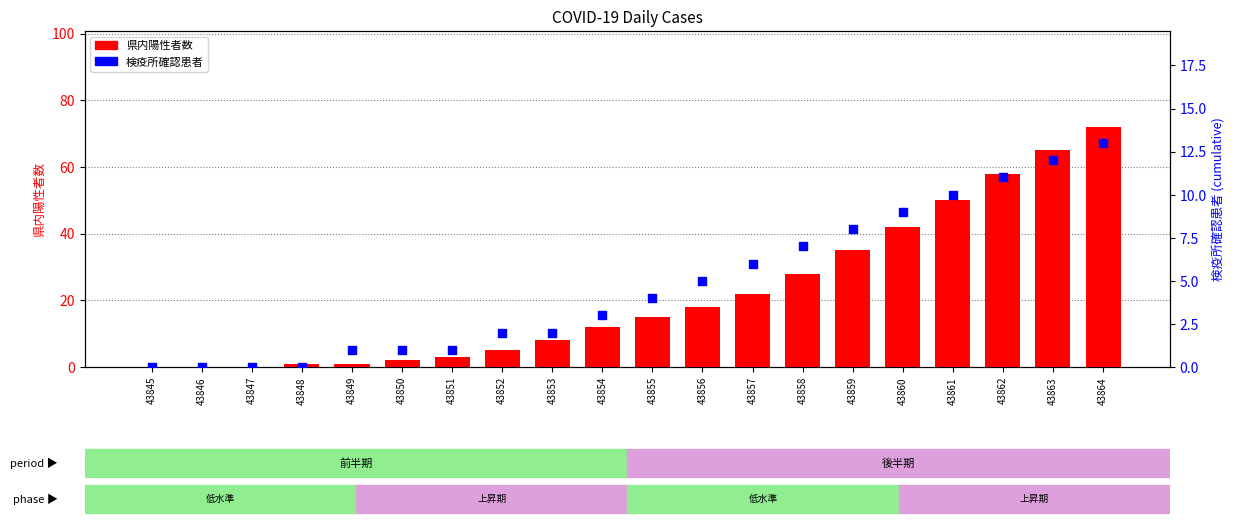

Which series has the largest total across all categories?

県内陽性者数